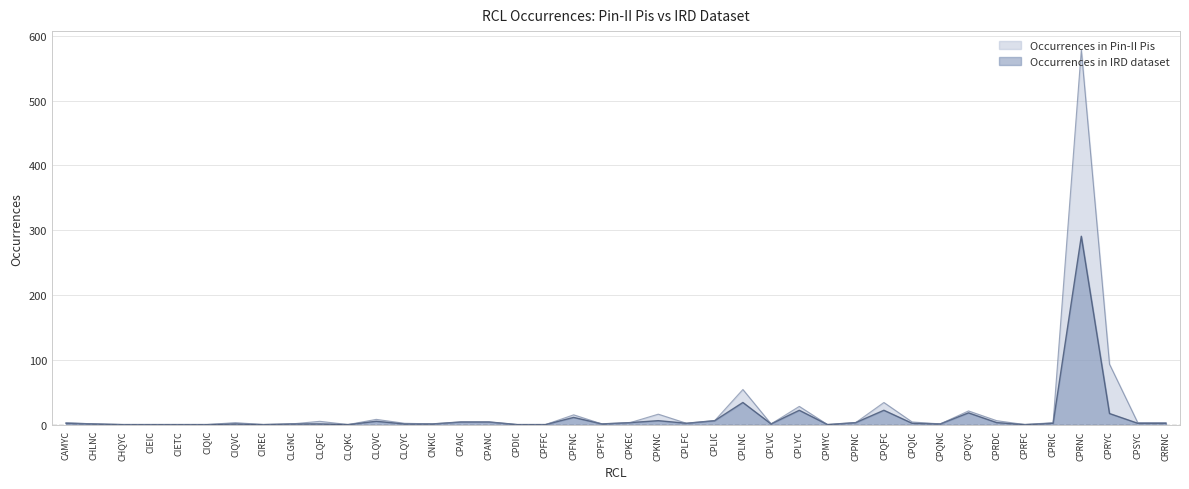

List the series in order of their peak value, lowest first.

Occurrences in IRD dataset, Occurrences in Pin-II Pis